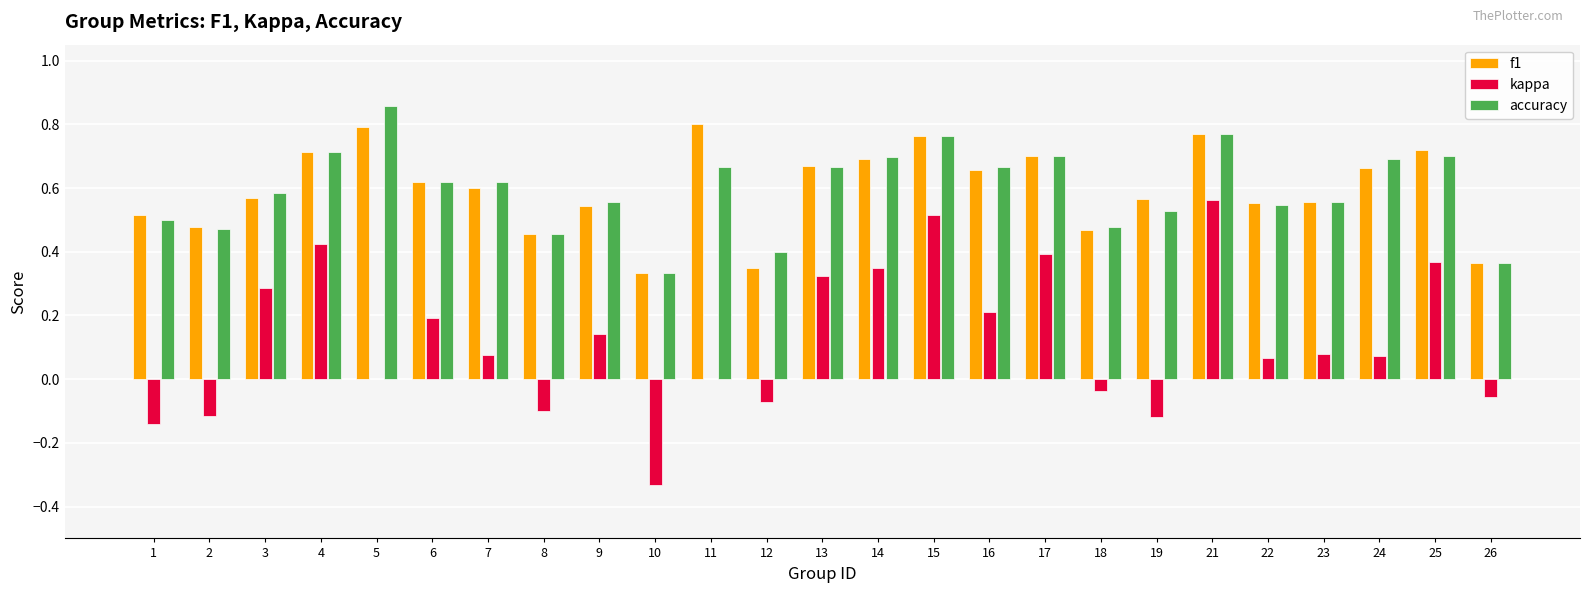

Which category has the highest value across all series?

5